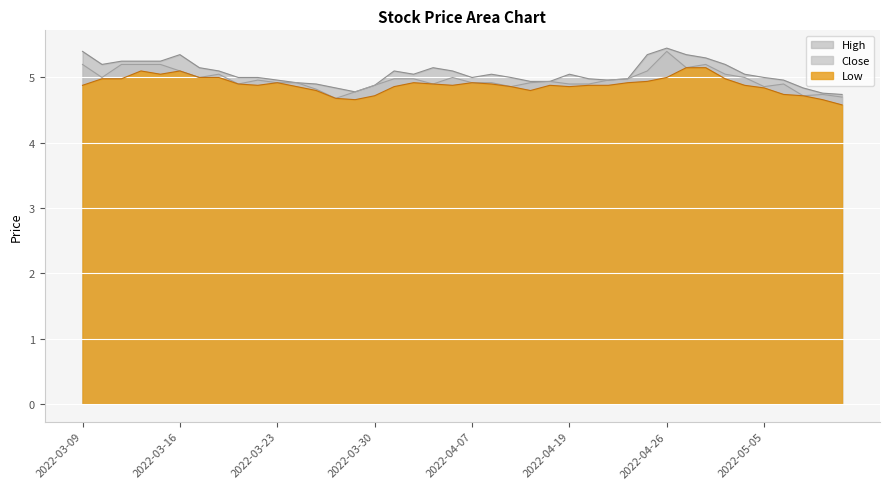

Reading left to right, list all the values displayed in this chart.

High: 2022-03-09=5.4	2022-03-10=5.2	2022-03-11=5.2	2022-03-14=5.2	2022-03-15=5.2	2022-03-16=5.3	2022-03-17=5.2	2022-03-18=5.1	2022-03-21=5.0	2022-03-22=5.0	2022-03-23=5.0	2022-03-24=4.9	2022-03-25=4.9	2022-03-28=4.8	2022-03-29=4.8	2022-03-30=4.9	2022-03-31=5.1	2022-04-01=5.0	2022-04-04=5.2	2022-04-05=5.1	2022-04-07=5.0	2022-04-08=5.0	2022-04-11=5.0	2022-04-12=4.9	2022-04-18=4.9	2022-04-19=5.0	2022-04-20=5.0	2022-04-21=5.0	2022-04-22=5.0	2022-04-25=5.3	2022-04-26=5.5	2022-04-27=5.3	2022-04-28=5.3	2022-04-29=5.2	2022-05-03=5.0	2022-05-05=5.0	2022-05-06=5.0	2022-05-09=4.8	2022-05-10=4.8	2022-05-11=4.7
Low: 2022-03-09=4.9	2022-03-10=5.0	2022-03-11=5.0	2022-03-14=5.1	2022-03-15=5.0	2022-03-16=5.1	2022-03-17=5.0	2022-03-18=5.0	2022-03-21=4.9	2022-03-22=4.9	2022-03-23=4.9	2022-03-24=4.9	2022-03-25=4.8	2022-03-28=4.7	2022-03-29=4.7	2022-03-30=4.7	2022-03-31=4.9	2022-04-01=4.9	2022-04-04=4.9	2022-04-05=4.9	2022-04-07=4.9	2022-04-08=4.9	2022-04-11=4.9	2022-04-12=4.8	2022-04-18=4.9	2022-04-19=4.9	2022-04-20=4.9	2022-04-21=4.9	2022-04-22=4.9	2022-04-25=4.9	2022-04-26=5.0	2022-04-27=5.2	2022-04-28=5.2	2022-04-29=5.0	2022-05-03=4.9	2022-05-05=4.8	2022-05-06=4.7	2022-05-09=4.7	2022-05-10=4.7	2022-05-11=4.6
Close: 2022-03-09=5.2	2022-03-10=5.0	2022-03-11=5.2	2022-03-14=5.2	2022-03-15=5.2	2022-03-16=5.1	2022-03-17=5.0	2022-03-18=5.0	2022-03-21=4.9	2022-03-22=5.0	2022-03-23=4.9	2022-03-24=4.9	2022-03-25=4.8	2022-03-28=4.7	2022-03-29=4.8	2022-03-30=4.9	2022-03-31=5.0	2022-04-01=5.0	2022-04-04=4.9	2022-04-05=5.0	2022-04-07=4.9	2022-04-08=4.9	2022-04-11=4.9	2022-04-12=4.9	2022-04-18=4.9	2022-04-19=4.9	2022-04-20=4.9	2022-04-21=5.0	2022-04-22=5.0	2022-04-25=5.1	2022-04-26=5.4	2022-04-27=5.2	2022-04-28=5.2	2022-04-29=5.0	2022-05-03=5.0	2022-05-05=4.9	2022-05-06=4.9	2022-05-09=4.7	2022-05-10=4.7	2022-05-11=4.7